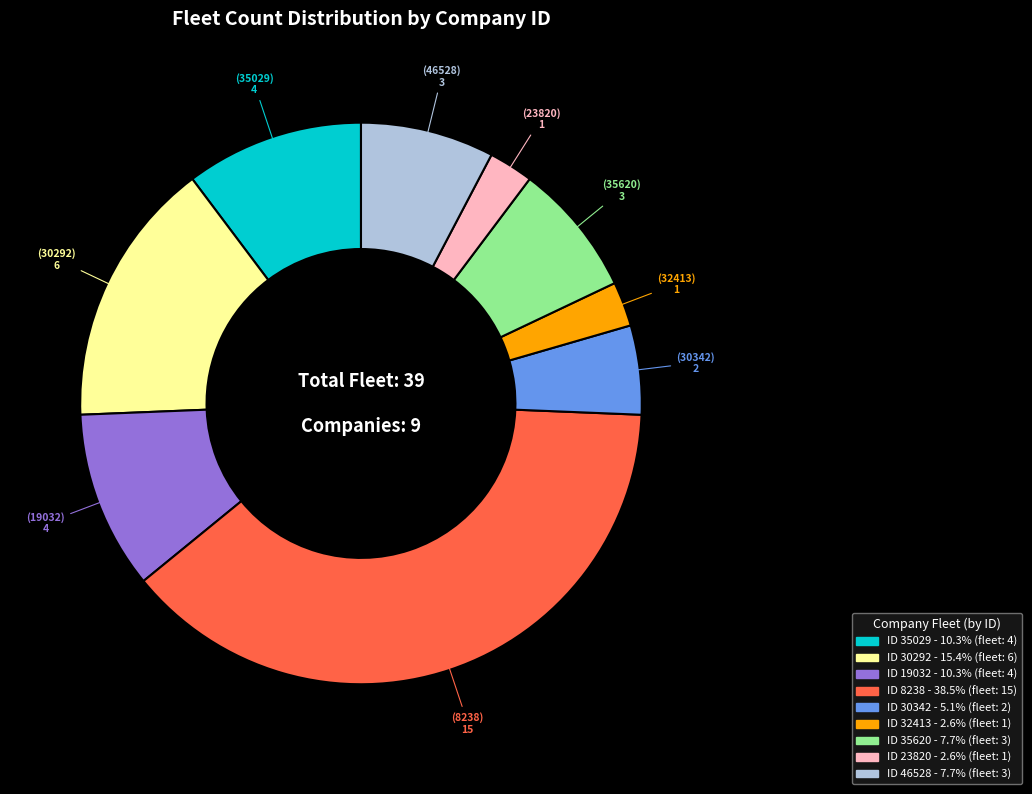

Does any single category account for the majority?

No